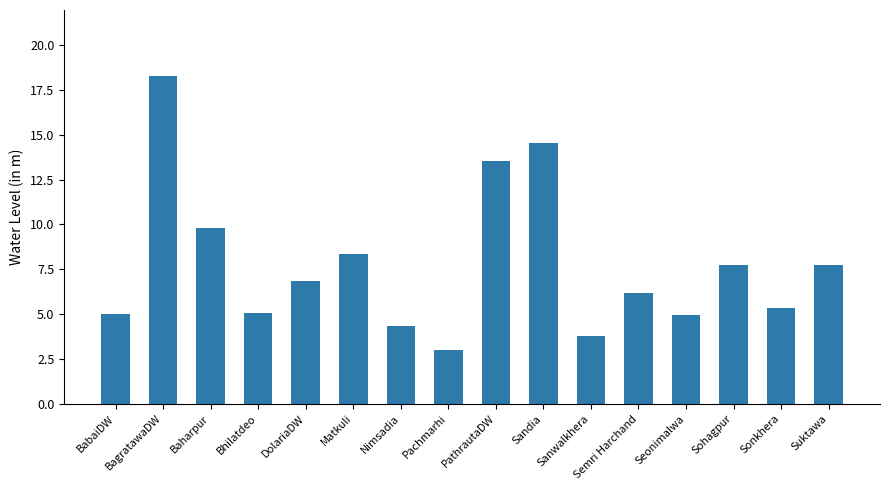

What is the greatest value displayed?

18.3